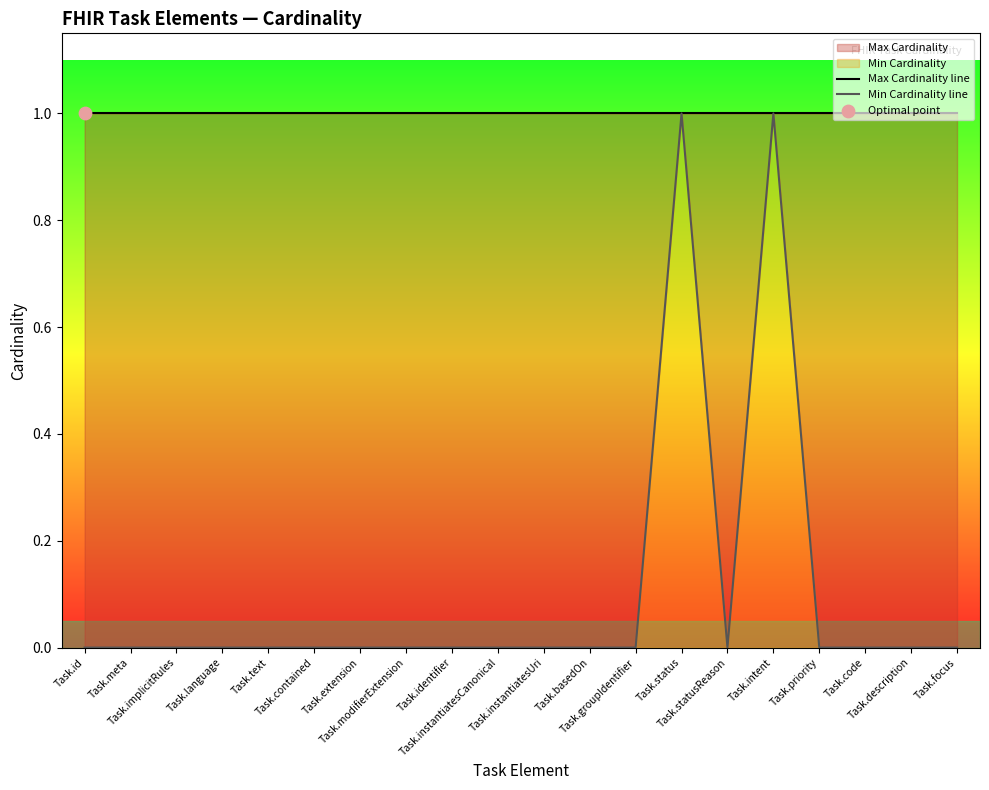

Is the value of Min Cardinality line at Task.code greater than the value of Max Cardinality line at Task.code?

No